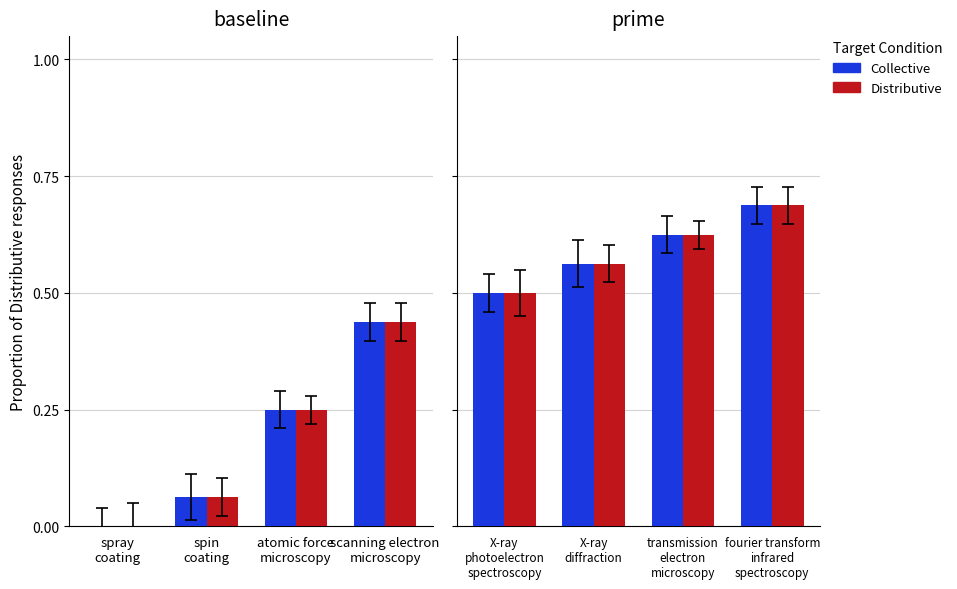

What position from the left is X-ray diffraction?

2